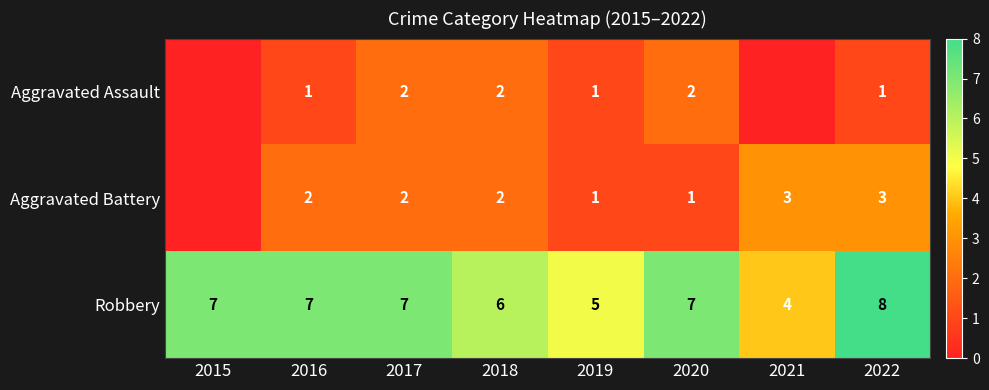

Is the value of Aggravated Assault at 2018 greater than the value of Aggravated Battery at 2020?

Yes